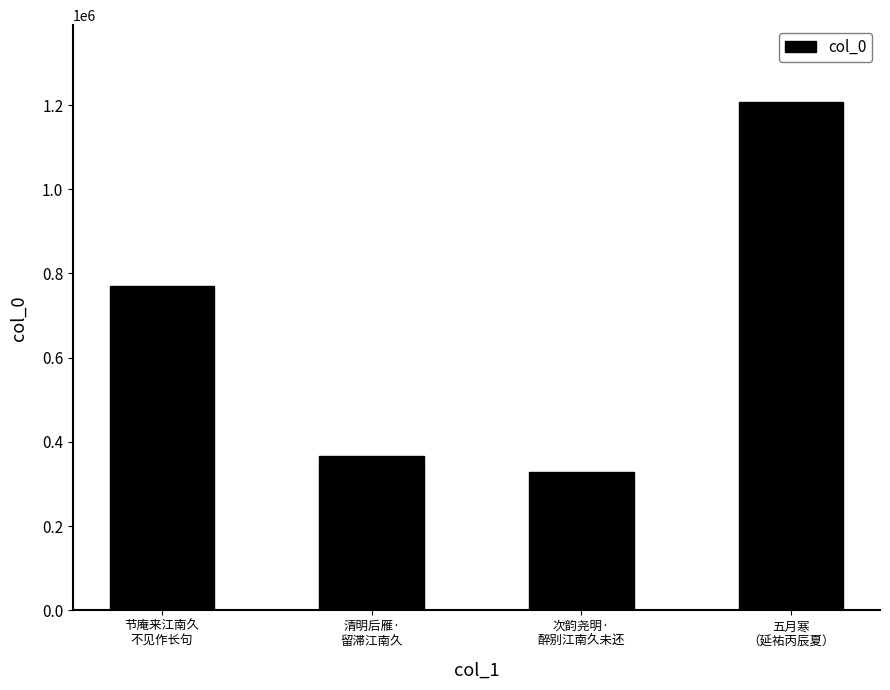

What is the difference between the maximum and minimum values?

879381